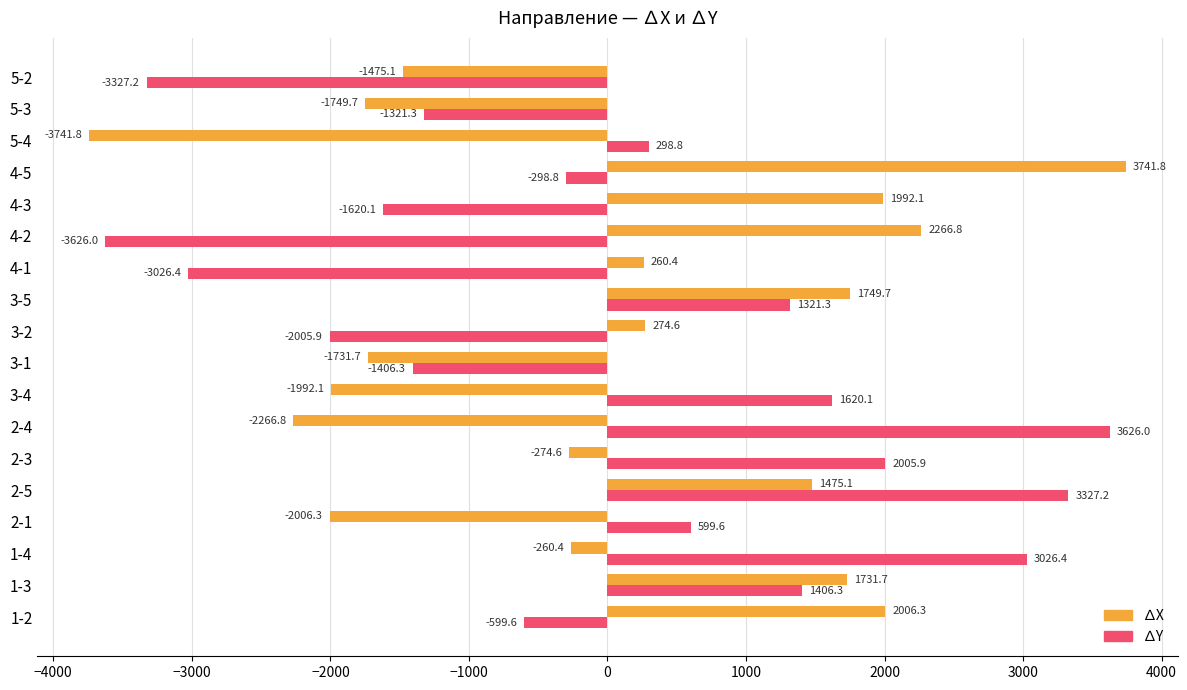

List the series in order of their peak value, lowest first.

∆Y, ∆X